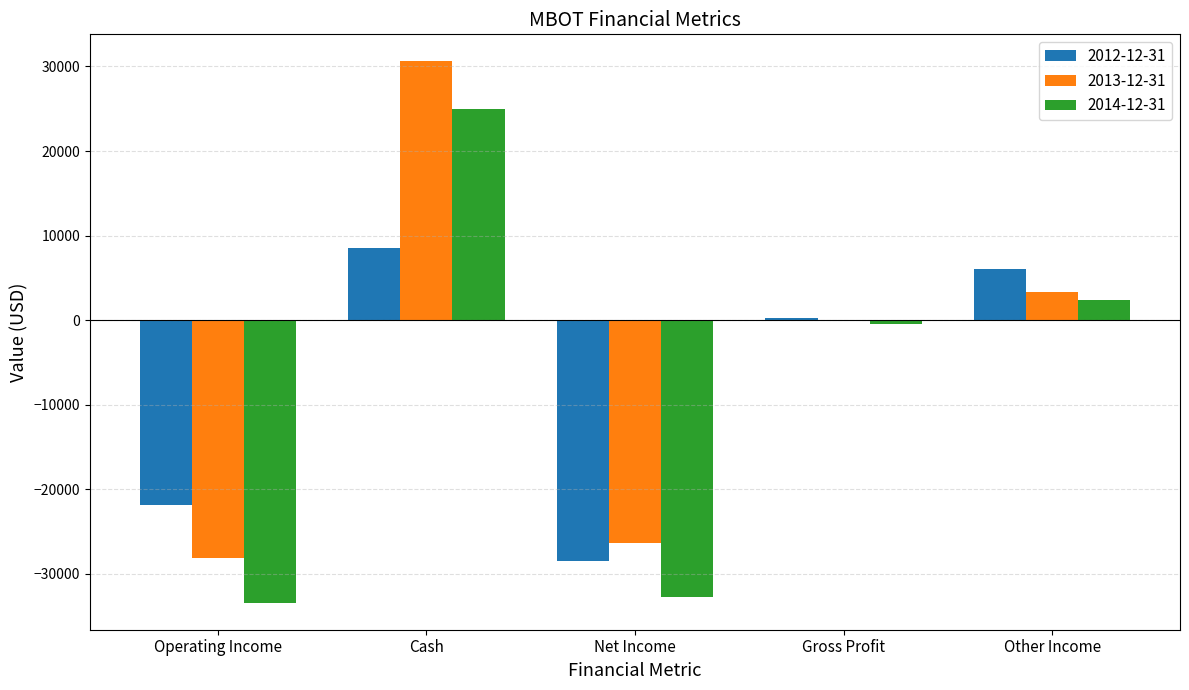

True or false: 2014-12-31 has a value of -32700 at Net Income.

True